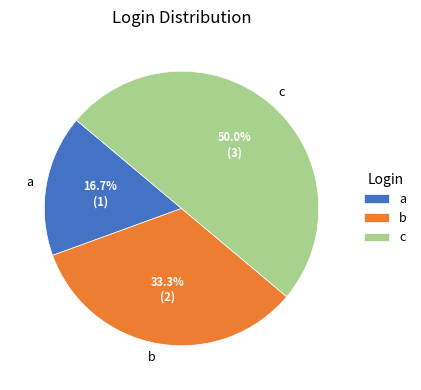

What percentage is the a slice, to the nearest percent?

17%